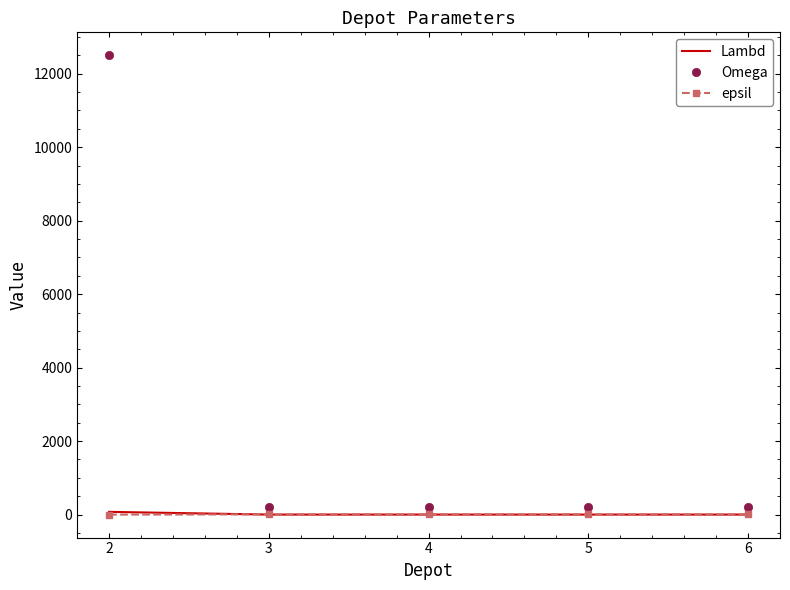

Which series has the largest range (max minus min)?

Omega